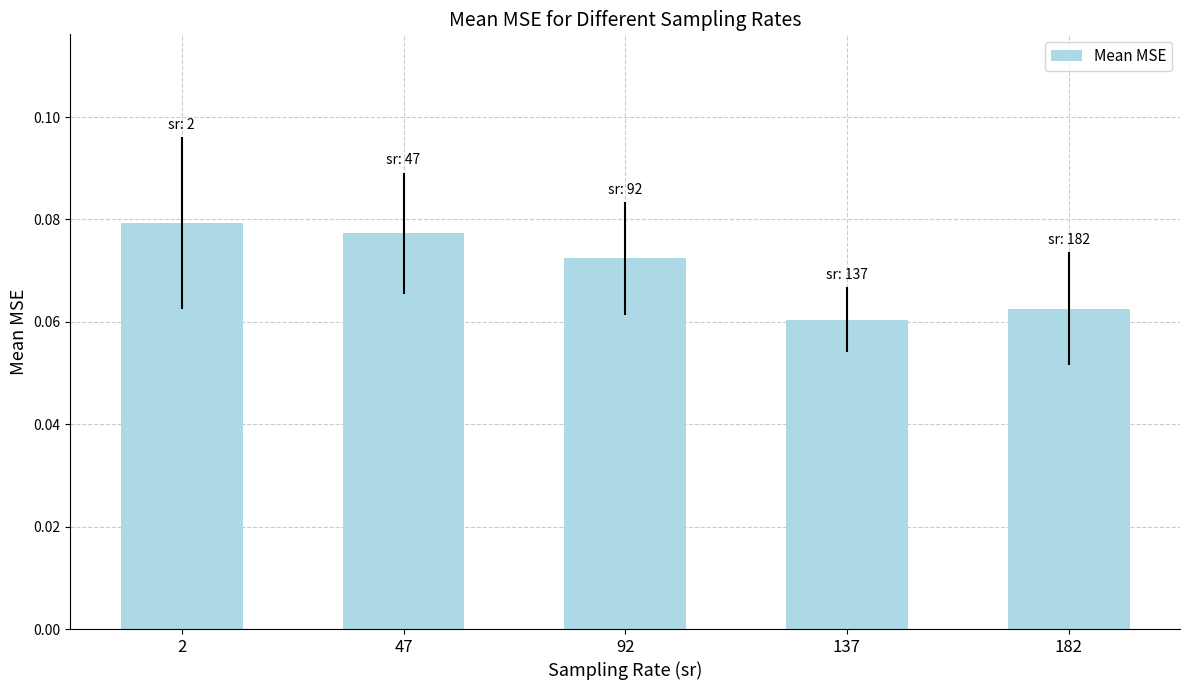

Is it true that the value at 92 is 0.0?

False